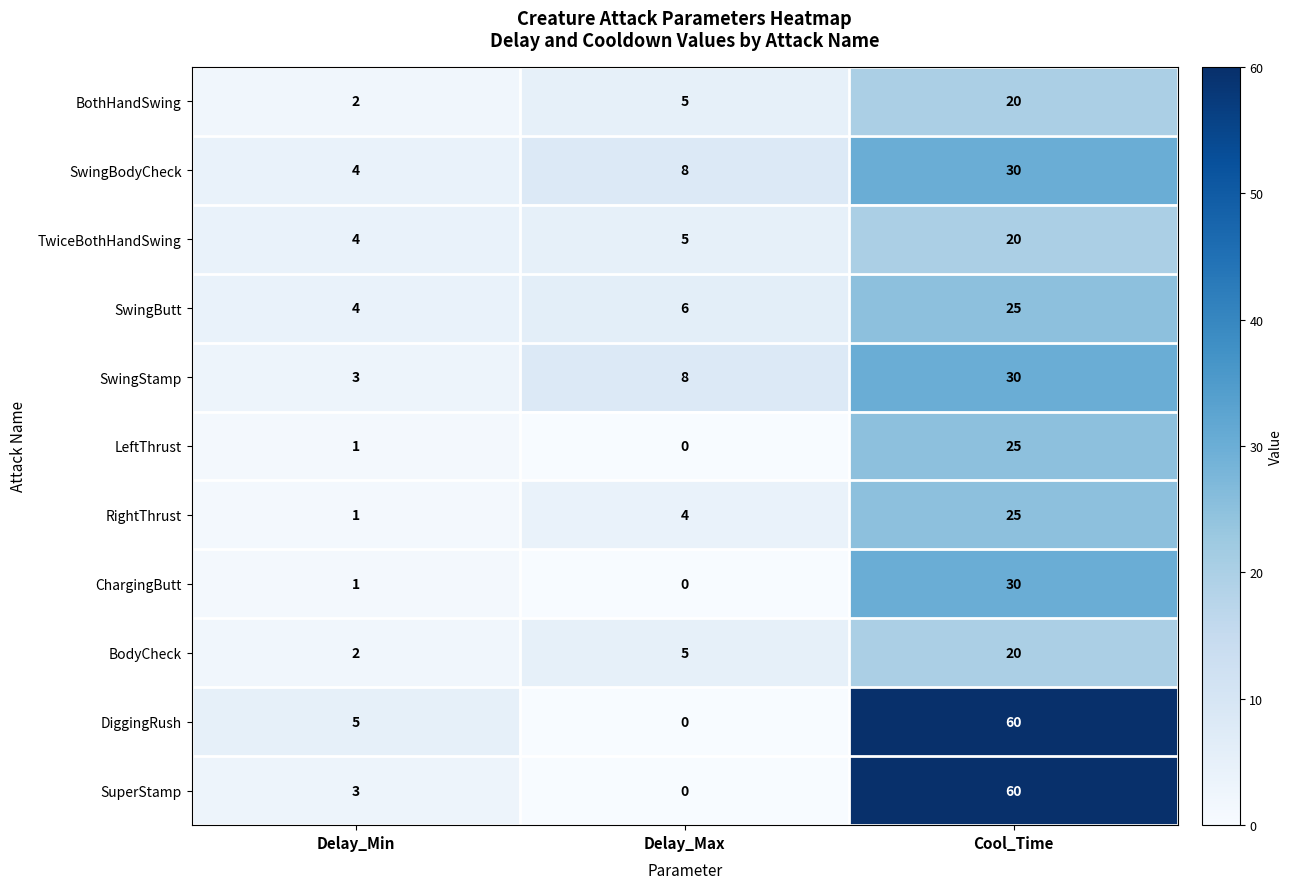

How many data points does each series have?

3